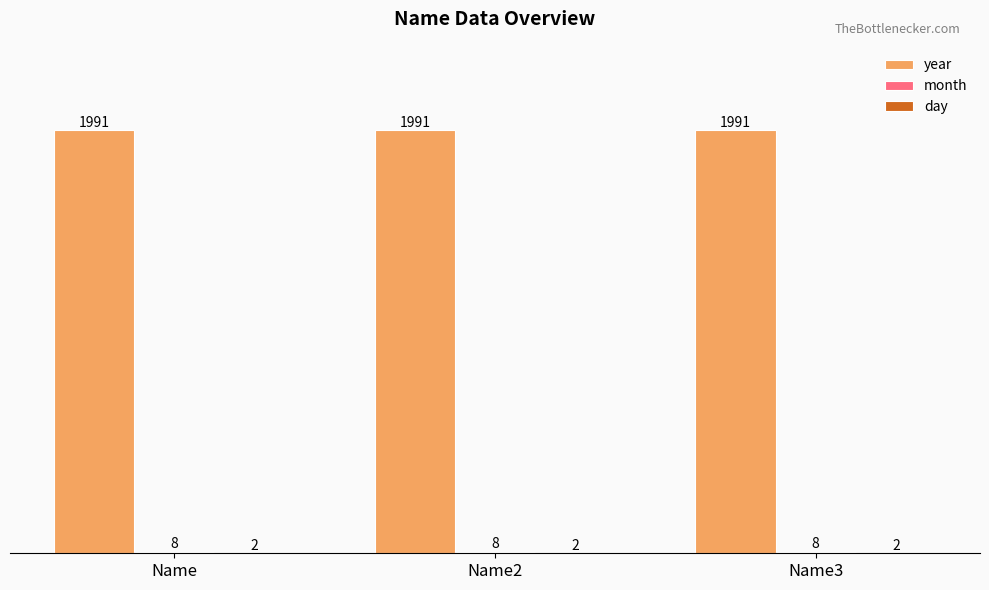

What is the maximum value for year?

1991